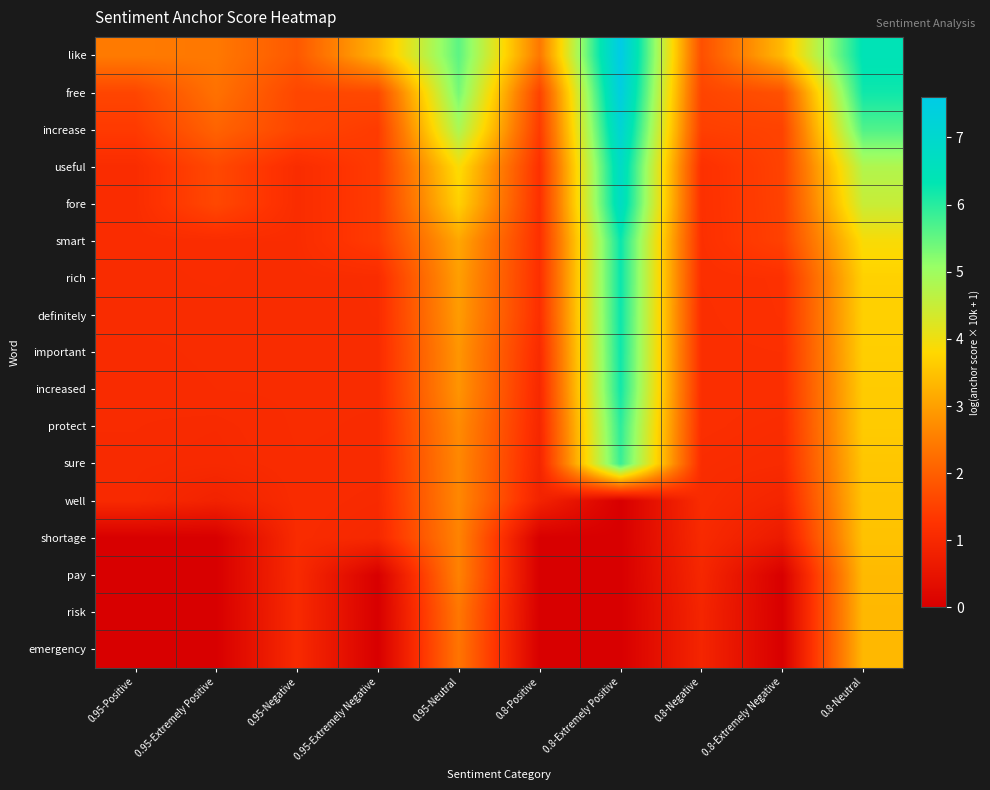

What is the difference between the highest and lowest values at 0.95-Positive?

2.5